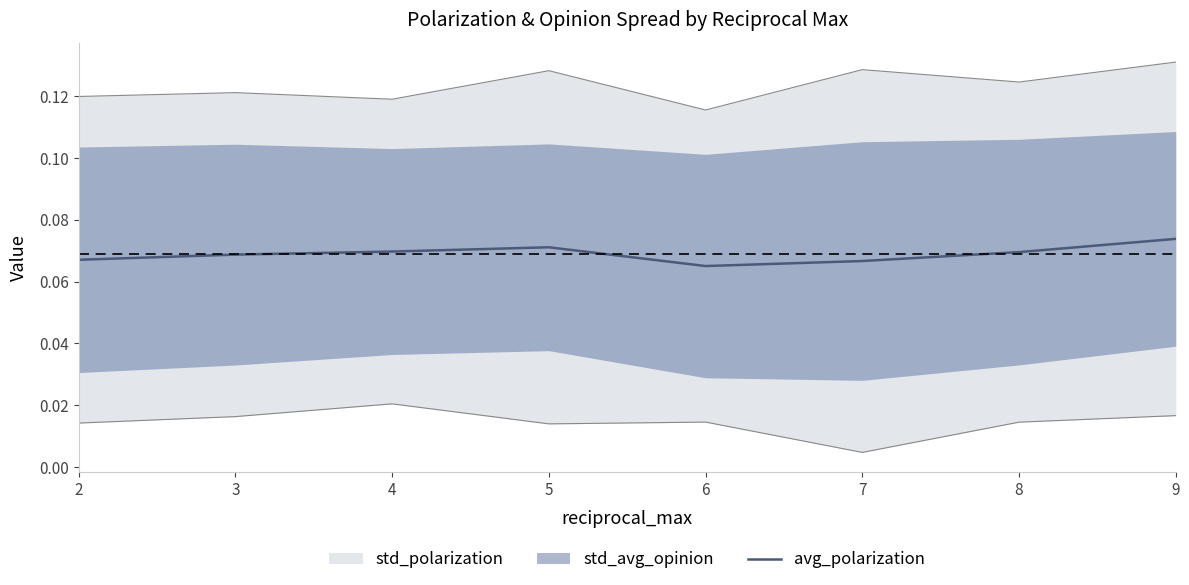

Reading right to left, list all the values displayed in this chart.

9=0.1	8=0.1	7=0.1	6=0.1	5=0.1	4=0.1	3=0.1	2=0.1